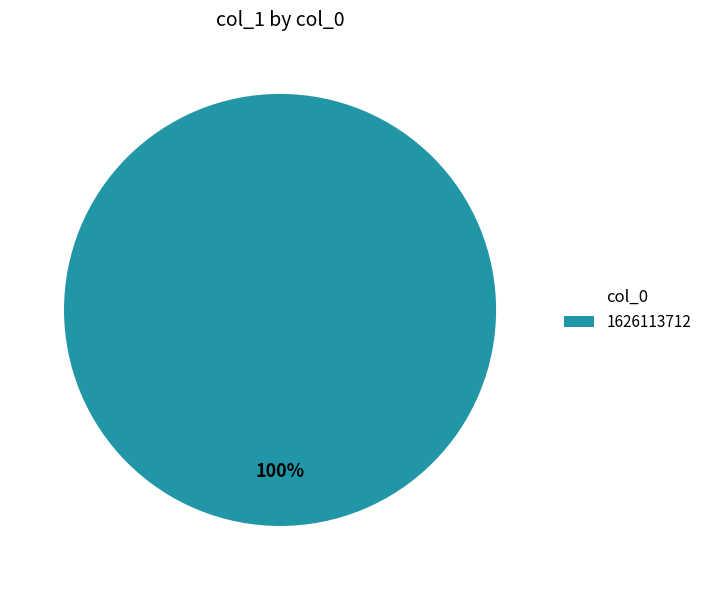

Does 1626113712 represent more than half of the total?

Yes